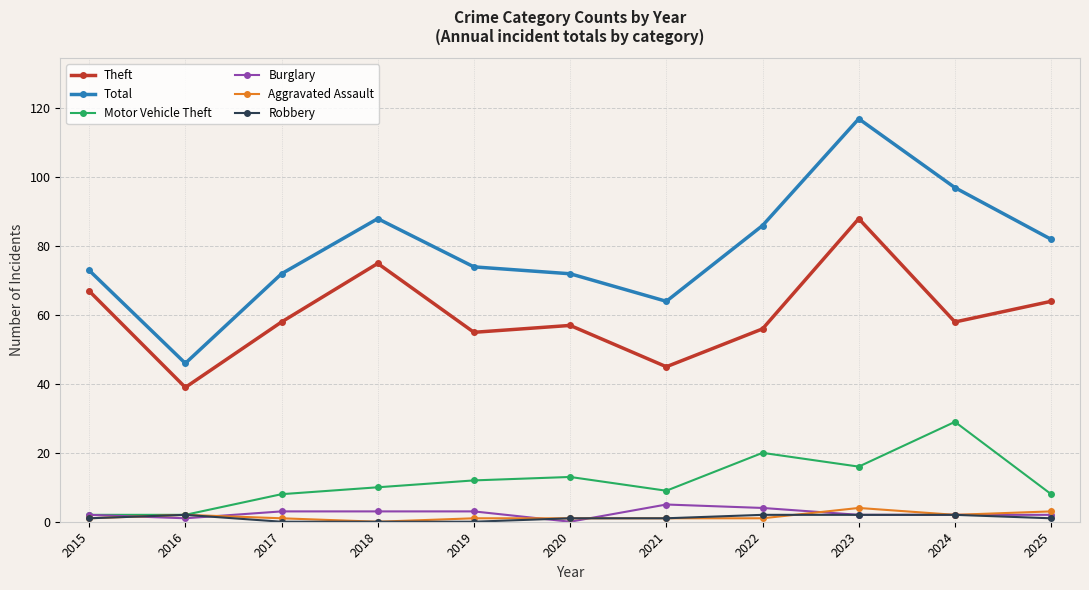

Which series has the largest total across all categories?

Total